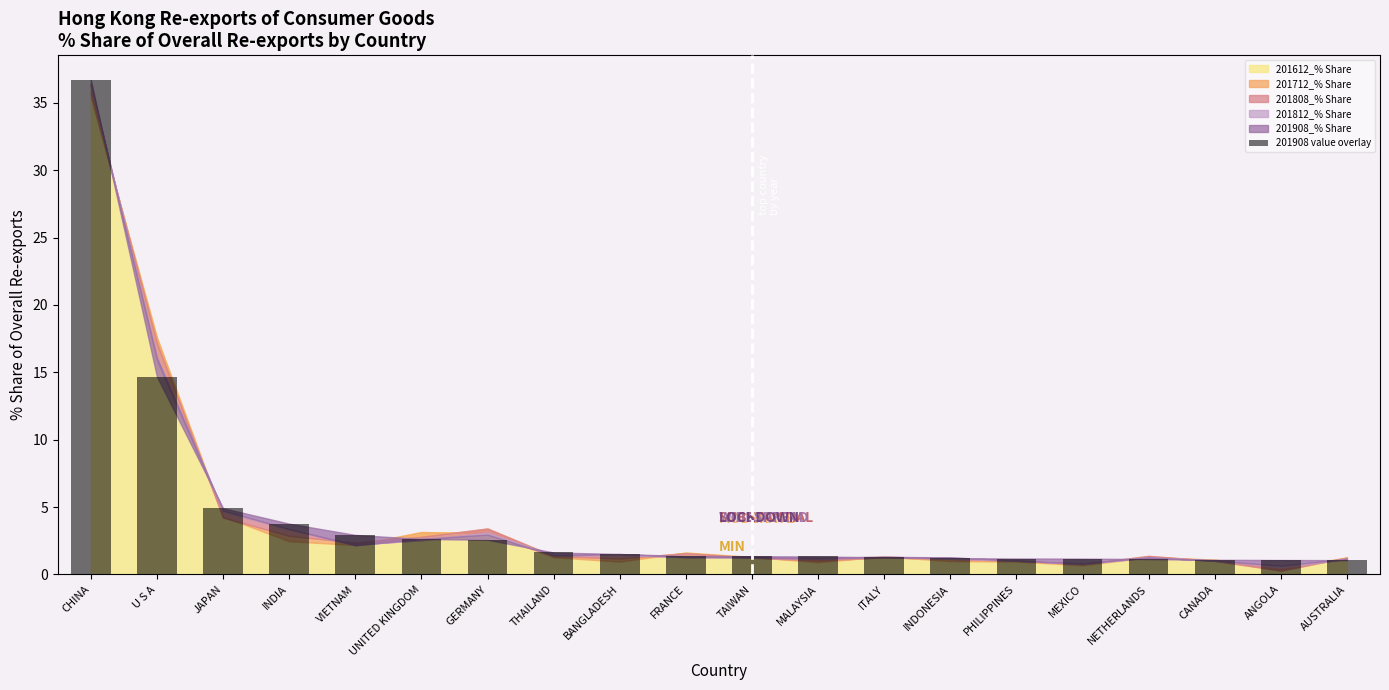

What is the difference between the maximum and second lowest values?

35.6